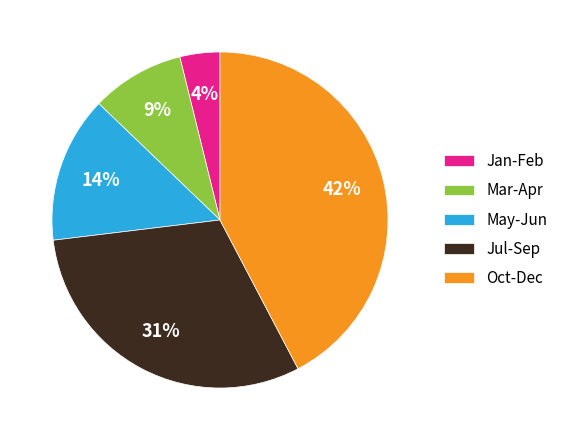

Is the sum of Jan-Feb and Jul-Sep greater than half?

No